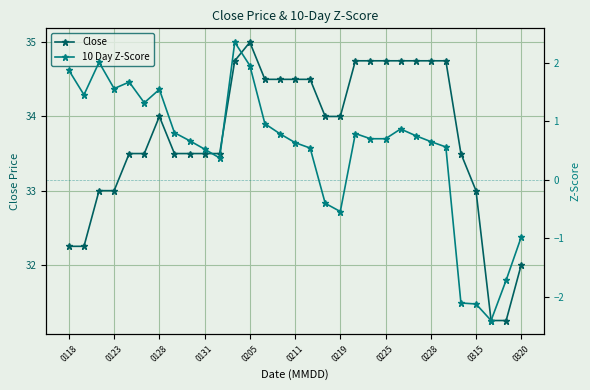

What is the lowest value of the Close series?

31.2